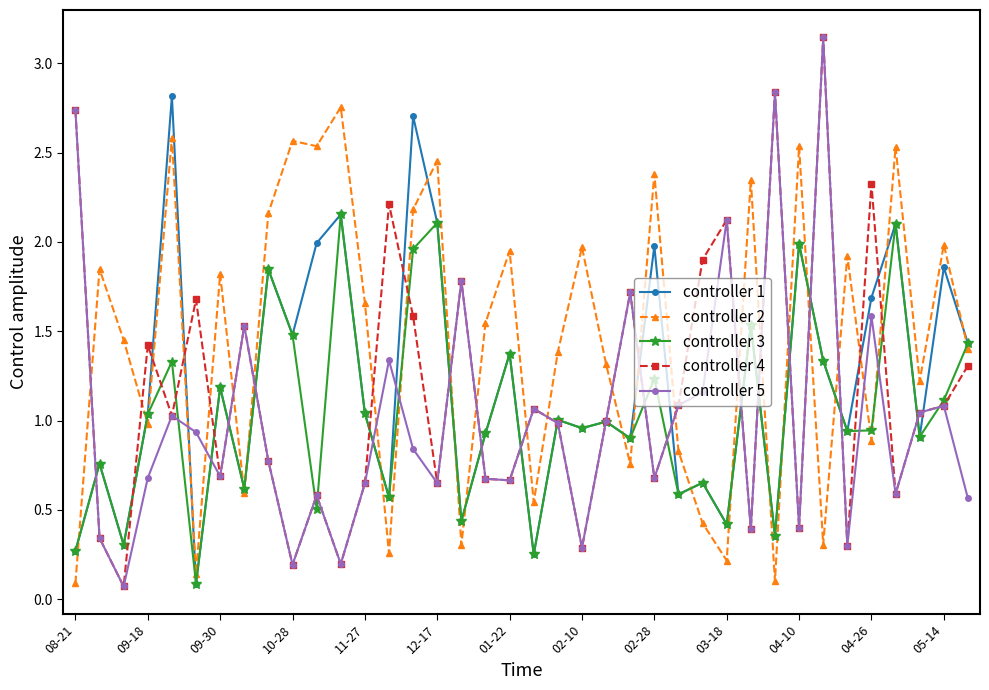

Which series has the largest total across all categories?

controller 2